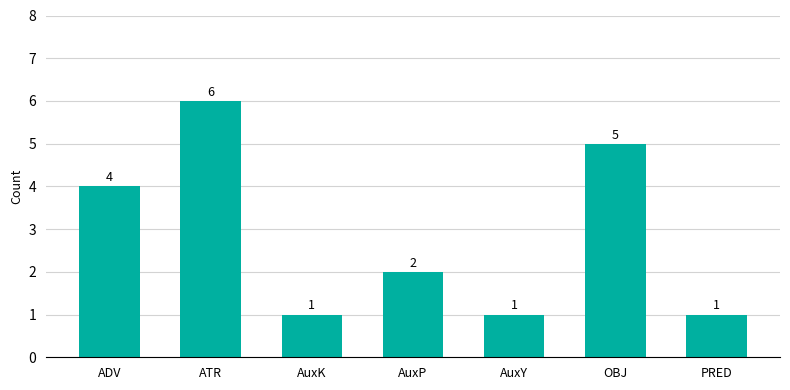

At which label does the data first exceed 2?

ADV